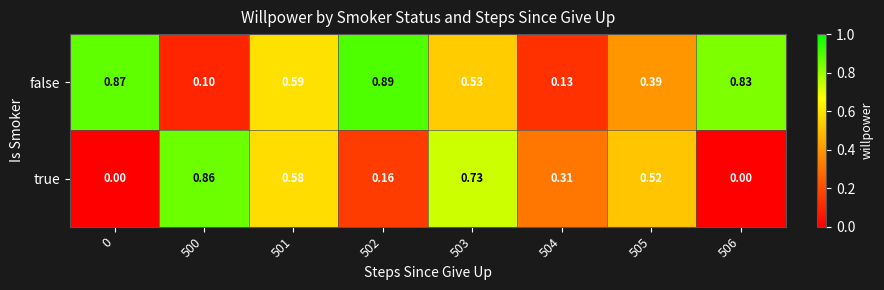

Is the value of false at 501 greater than the value of true at 503?

No